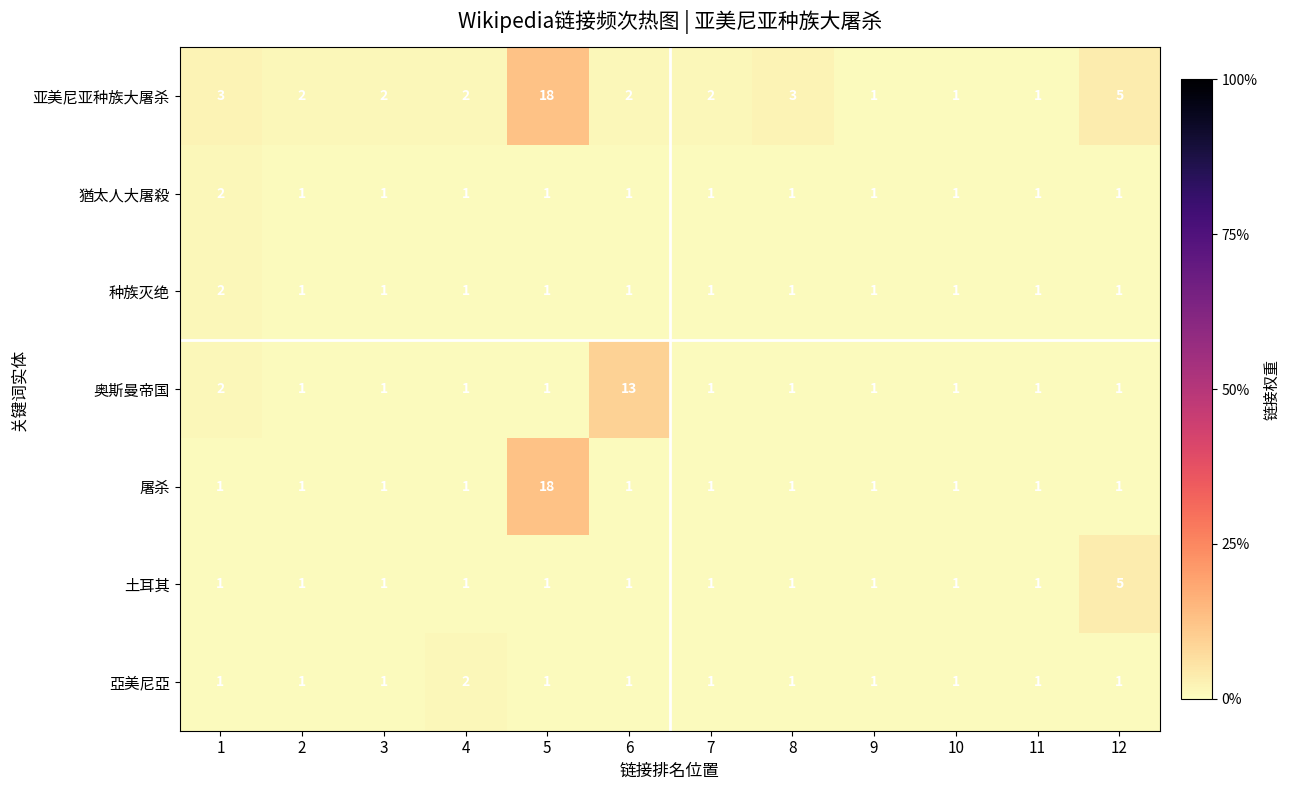

What is the sum of all 亞美尼亞 values?

13